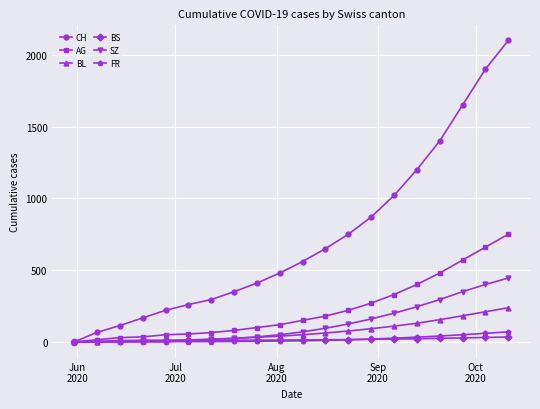

How many distinct data groups are displayed?

6